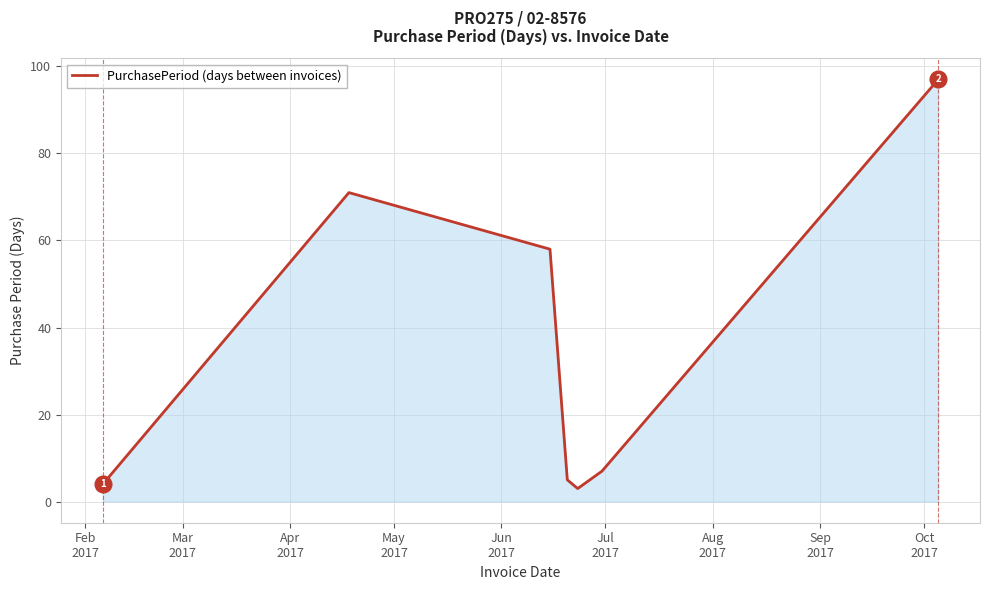

What is the minimum value shown in the chart?

3